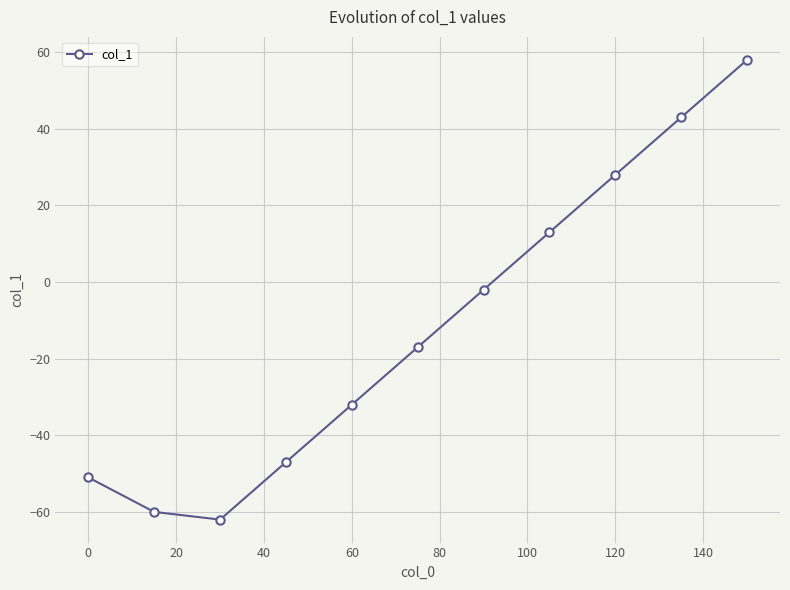

What is the value of the 9th point from the left?

28